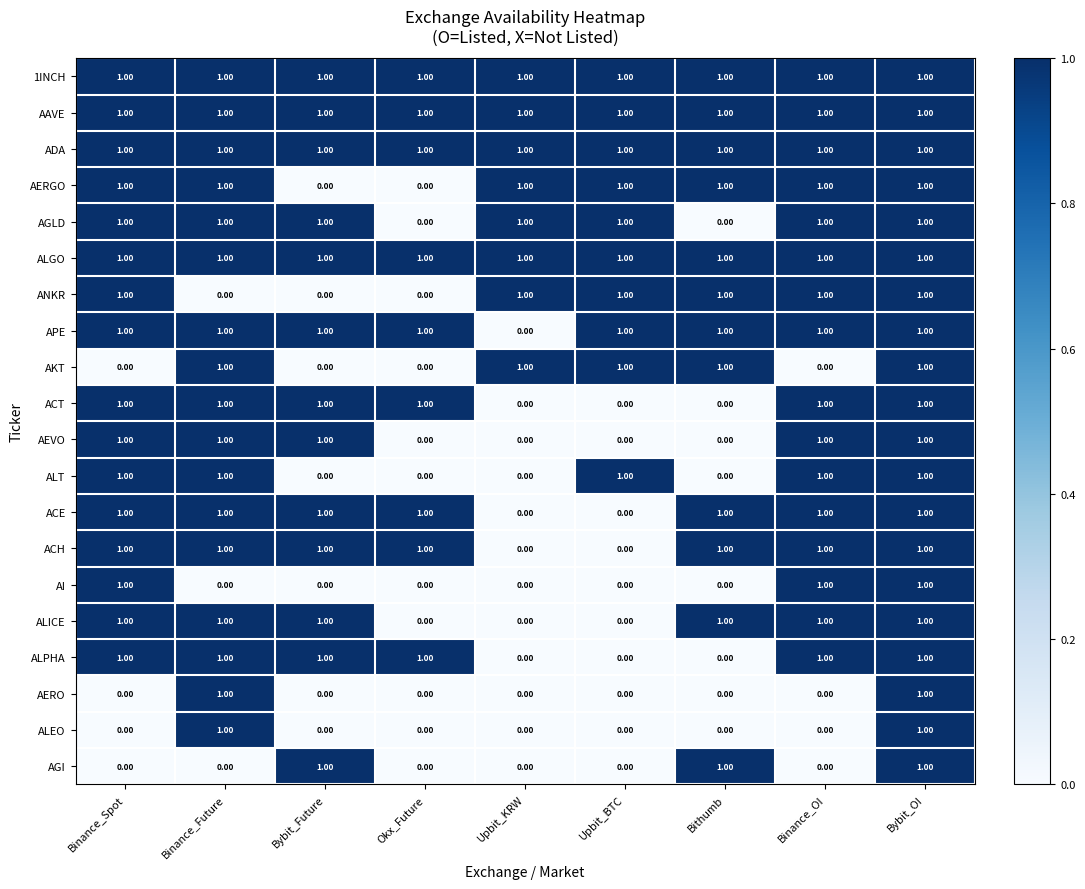

What is the sum of all AEVO values?

5